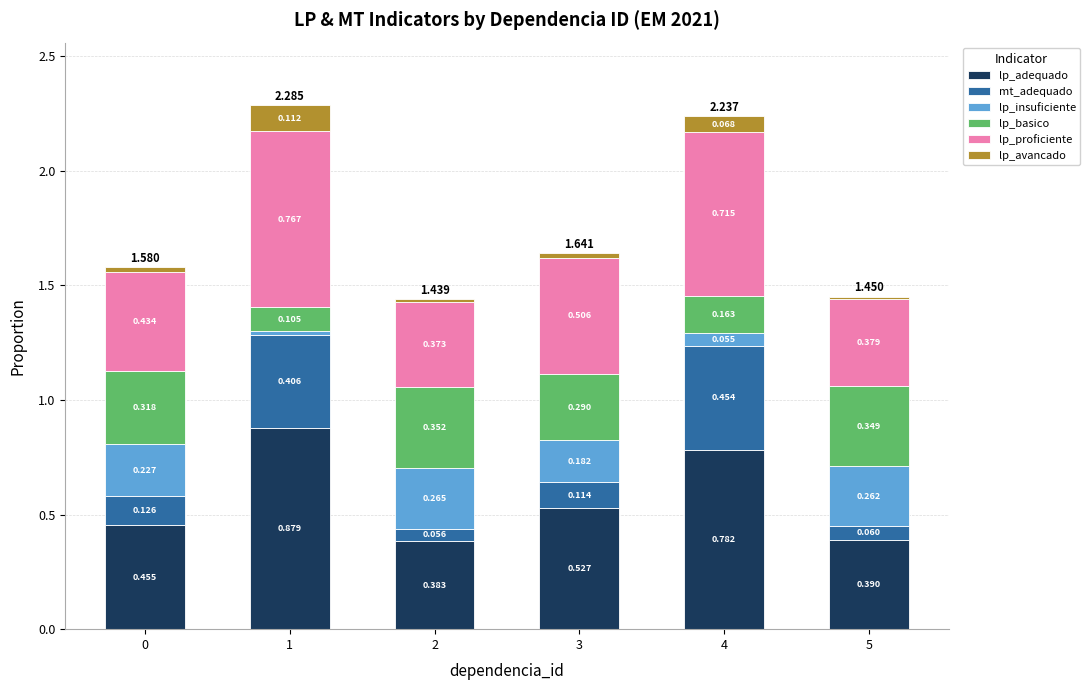

Count the lp_adequado values in the range 0 to 1.

6